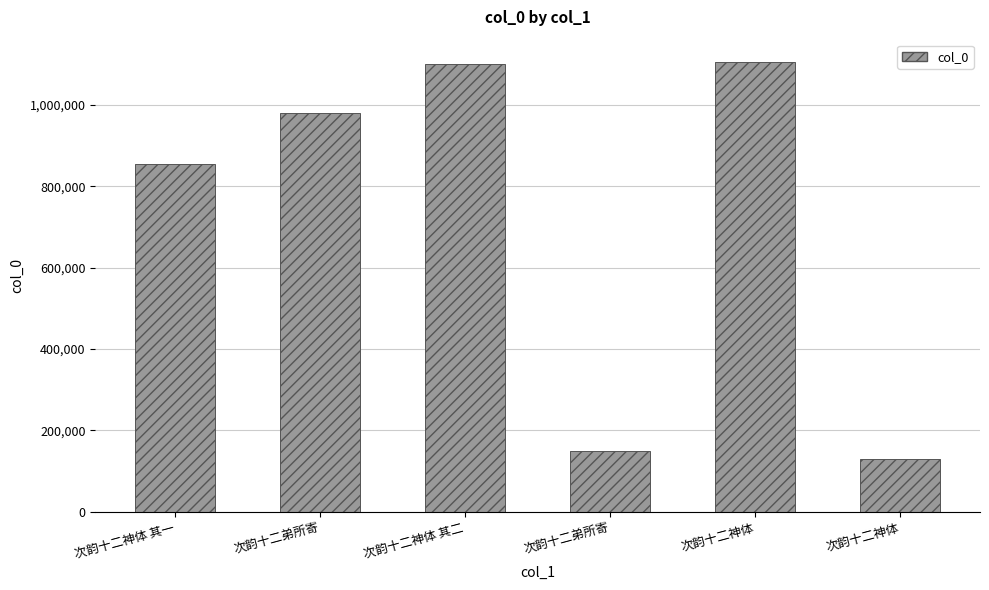

Rank the categories by value from lowest to highest.

次韵十二神体, 次韵十二弟所寄, 次韵十二神体 其一, 次韵十二弟所寄, 次韵十二神体 其二, 次韵十二神体